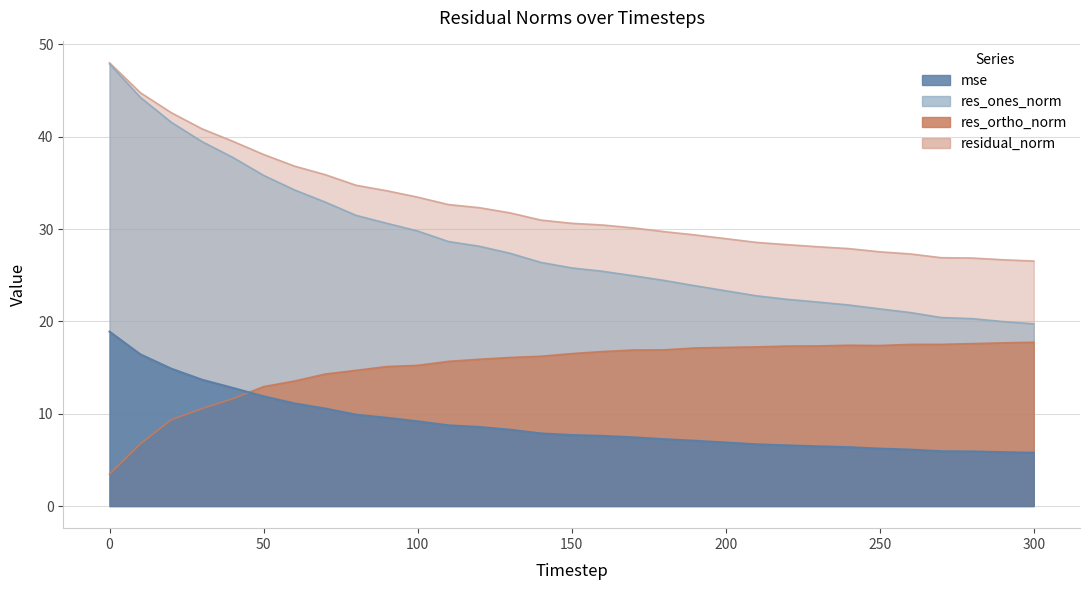

What is the maximum value for mse?

18.9